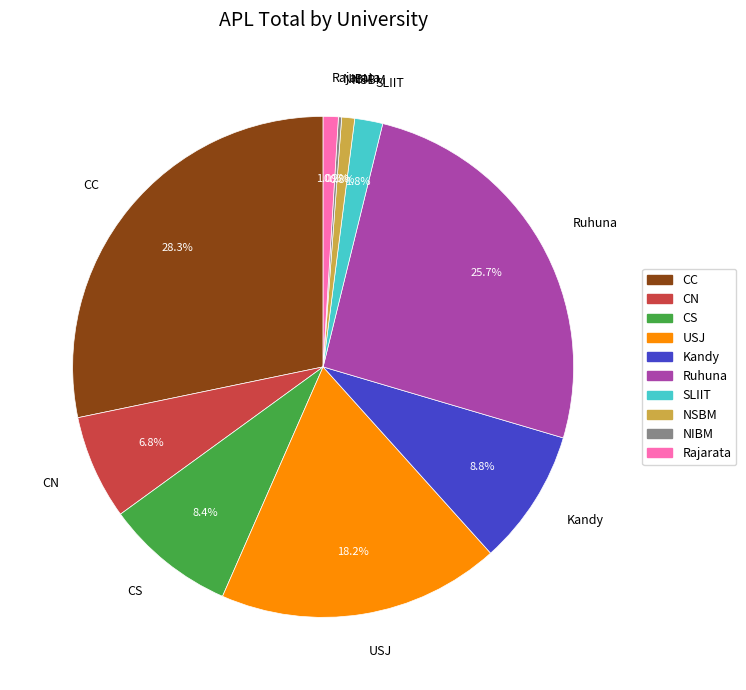

Does USJ represent more than half of the total?

No